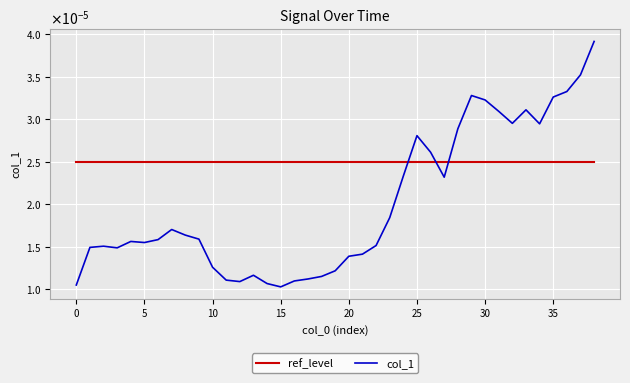

List the series in order of their peak value, highest first.

col_1, ref_level